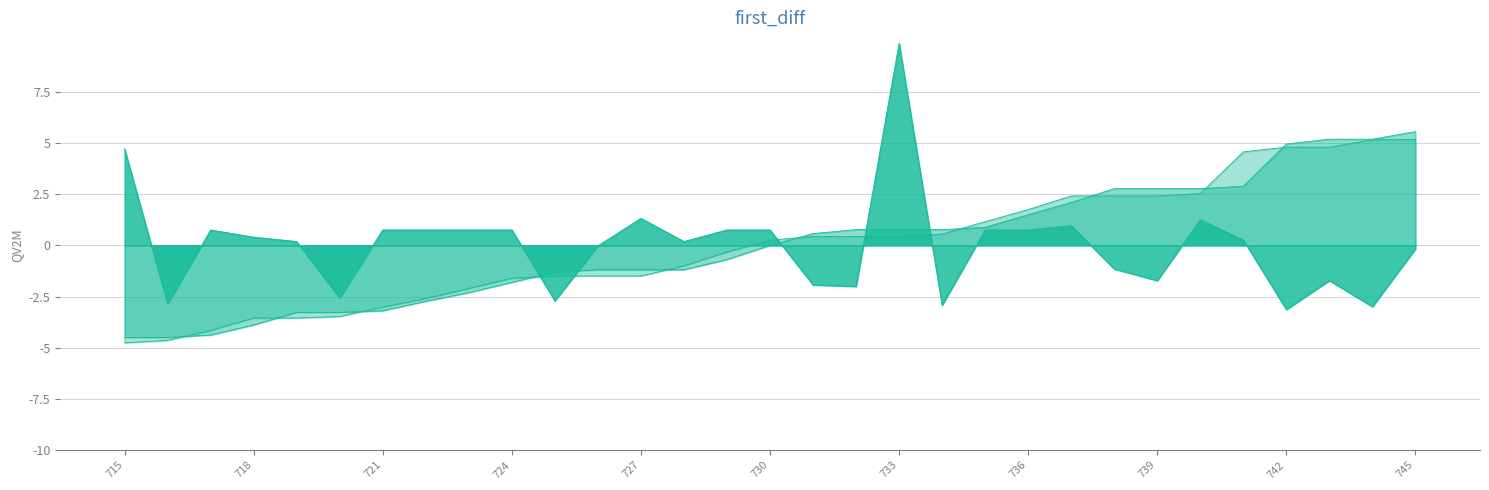

What is the difference between the maximum and minimum values in the CIRC_MIN series?

13.0